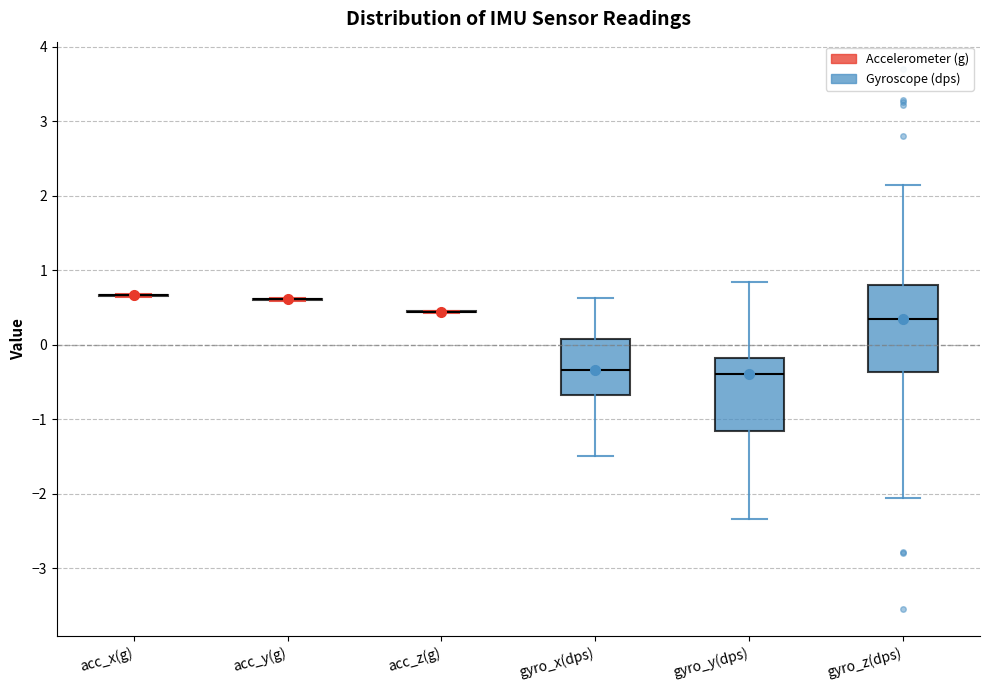

Comparing the boxes themselves (not the whiskers), which one is the tallest?

gyro_z(dps)